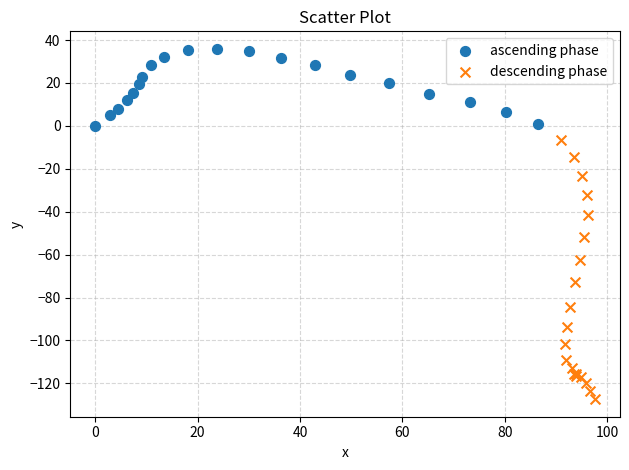

What are all the series names shown in the legend?

ascending phase, descending phase